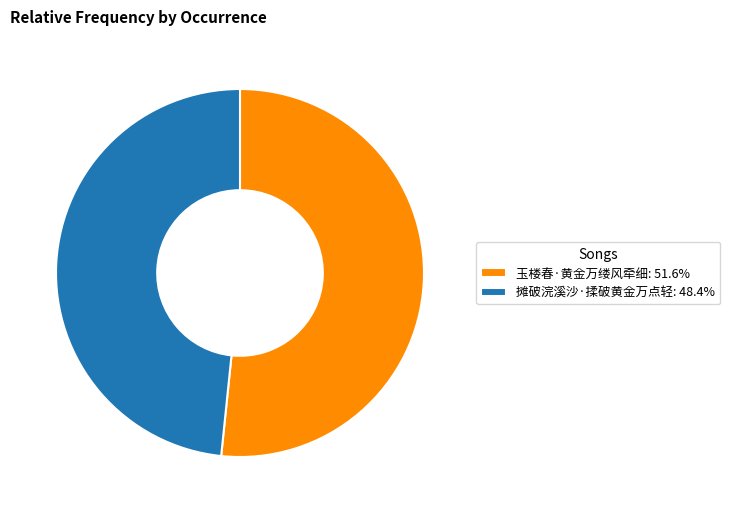

Does any single category account for the majority?

Yes